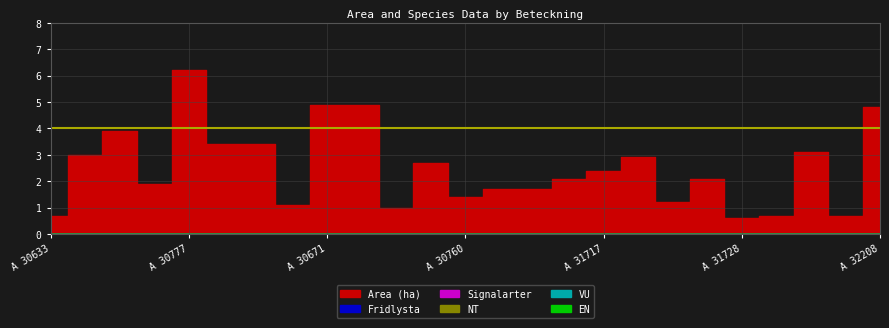

What is the spread (max minus min) of values at A 30769?

2.1